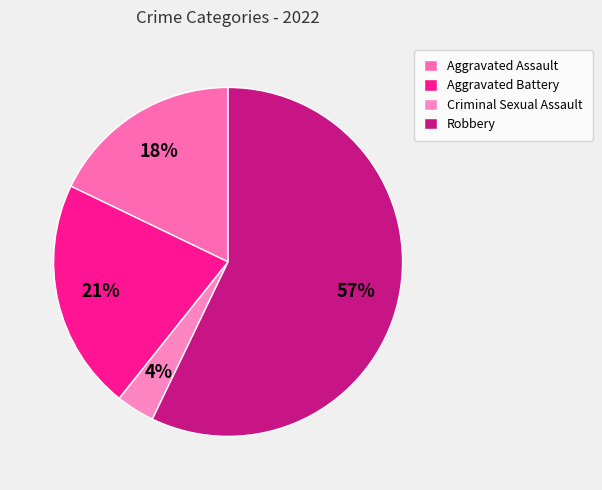

What is the largest slice in the pie chart?

Robbery